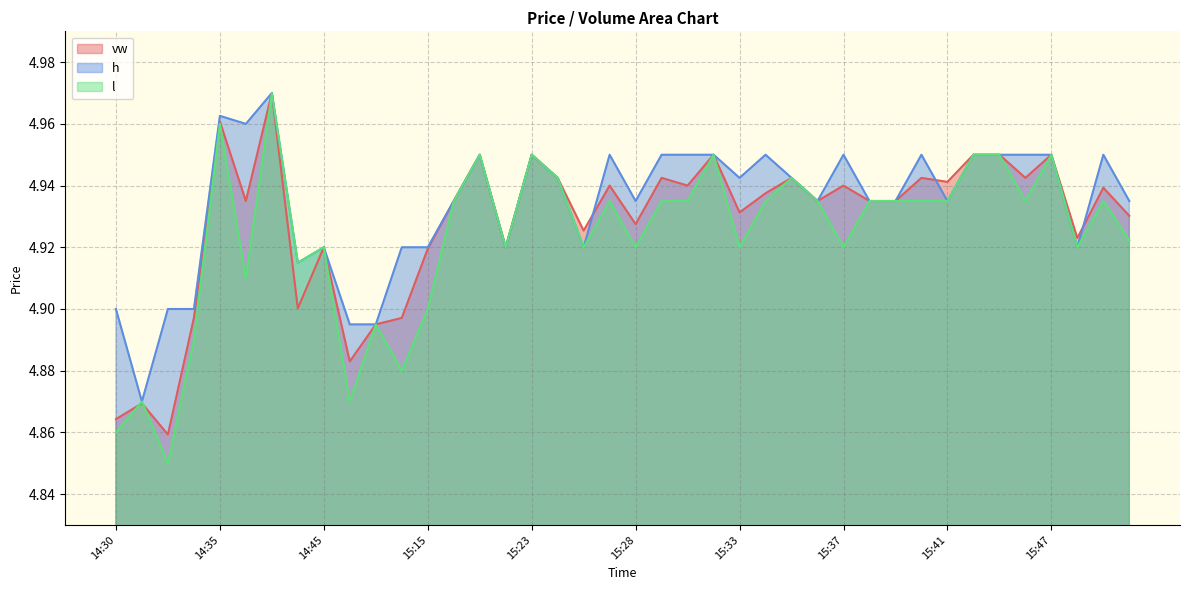

List the series in order of their overall mean, lowest first.

l, vw, h